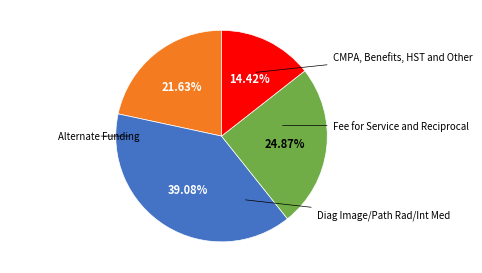

Does any single category account for the majority?

No